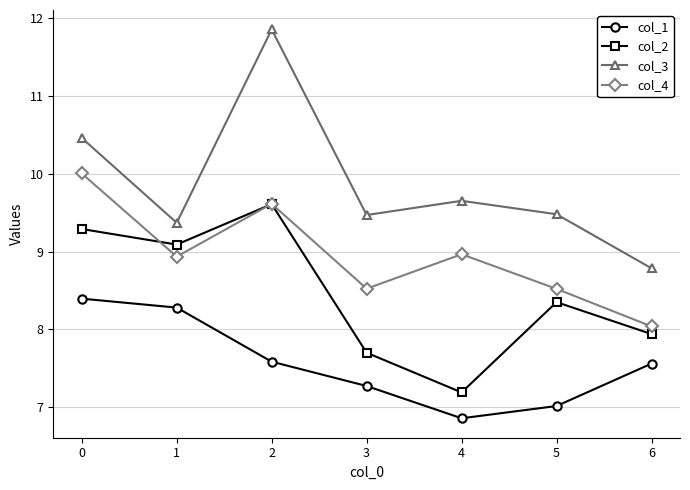

What is the value of the col_1 point at the 1st from the left?

8.4